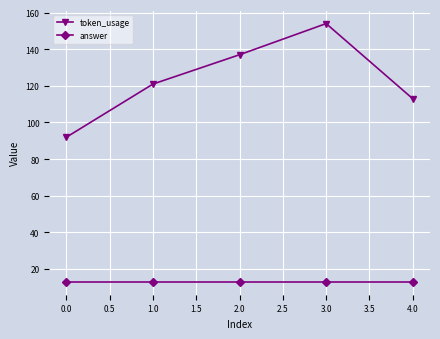

True or false: answer and token_usage intersect in this chart.

False